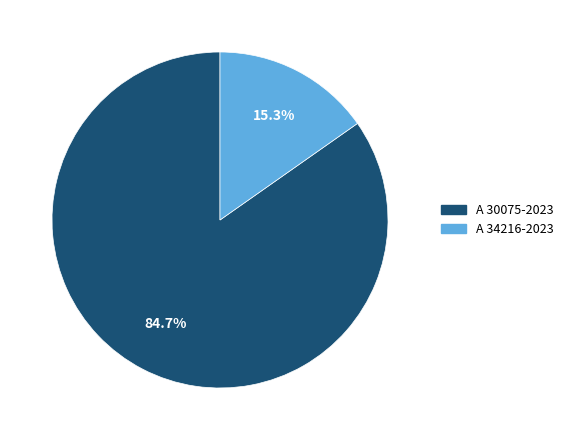

Approximately how many times larger is the value at A 34216-2023 compared to A 30075-2023?

0.2